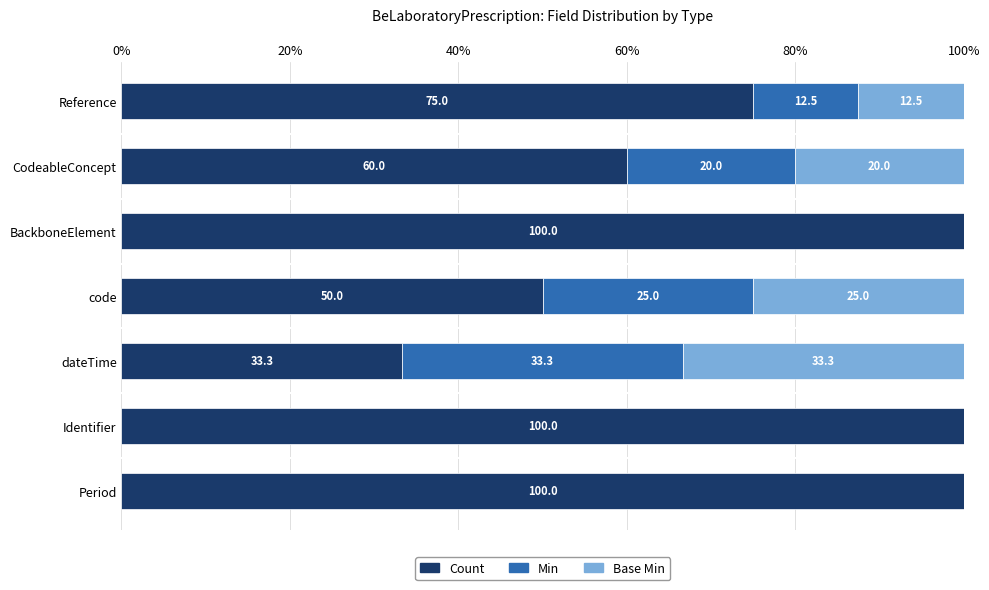

Is it true that Count equals 21.4 at dateTime?

False